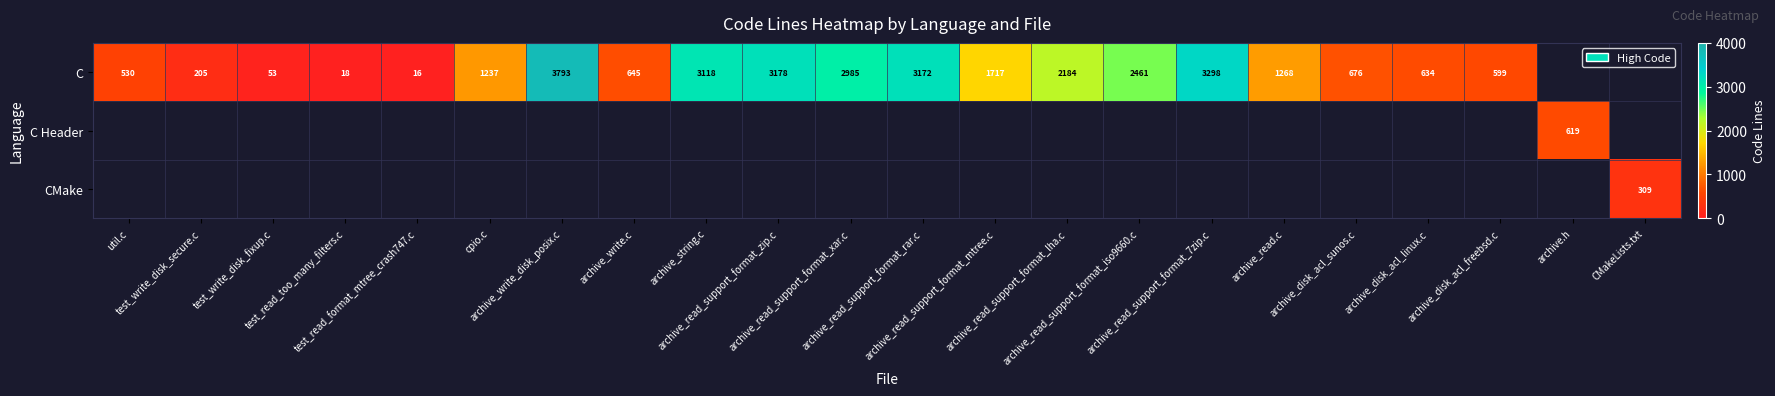

Rank the series at archive_read_support_format_7zip.c from highest to lowest value.

C, C Header, CMake